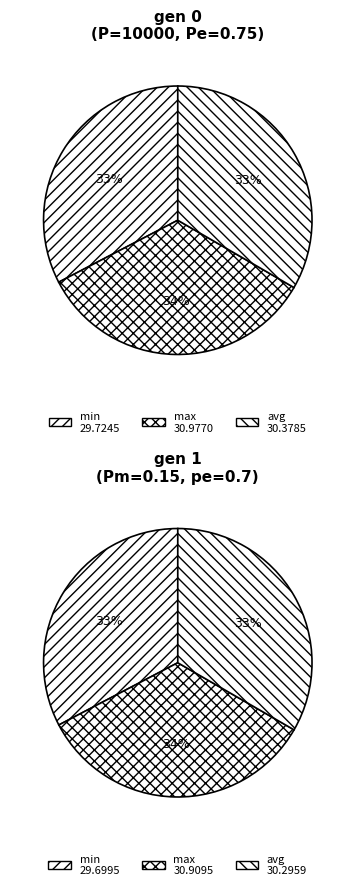

Count the number of slices in the pie.

6